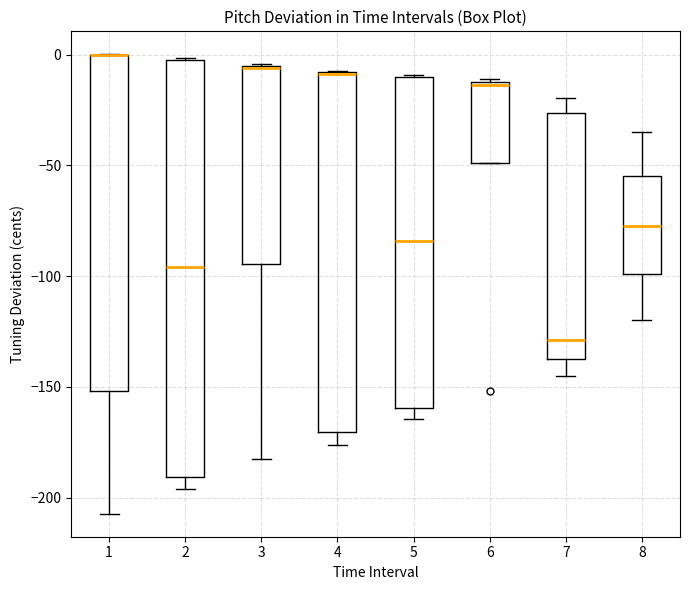

Which box is the tallest, from its lower edge to its upper edge?

2